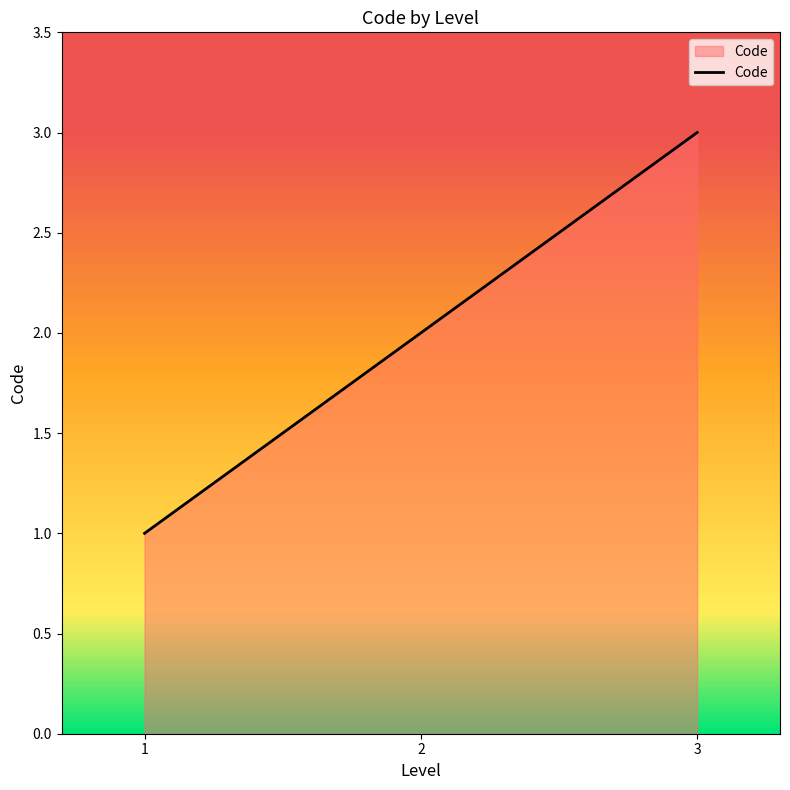

What is the smallest value displayed?

1